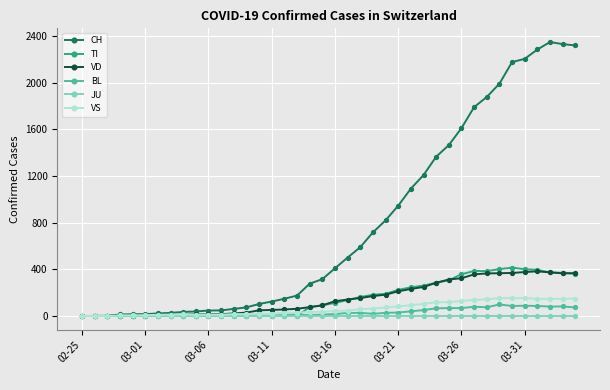

What is the greatest value displayed?

2349